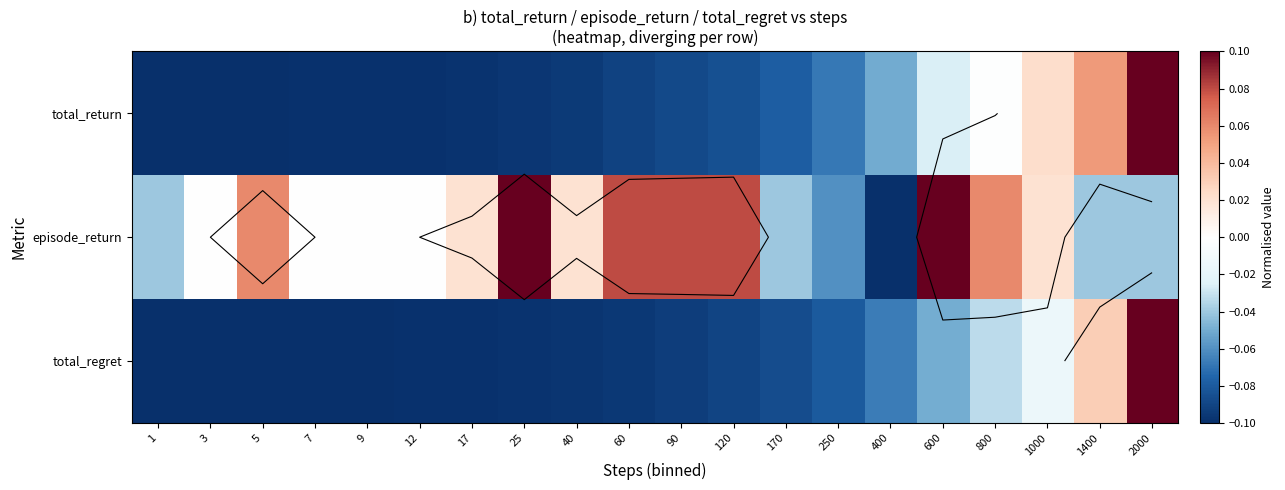

What is the sum of the total_return values at 1000 and 40?

-0.1